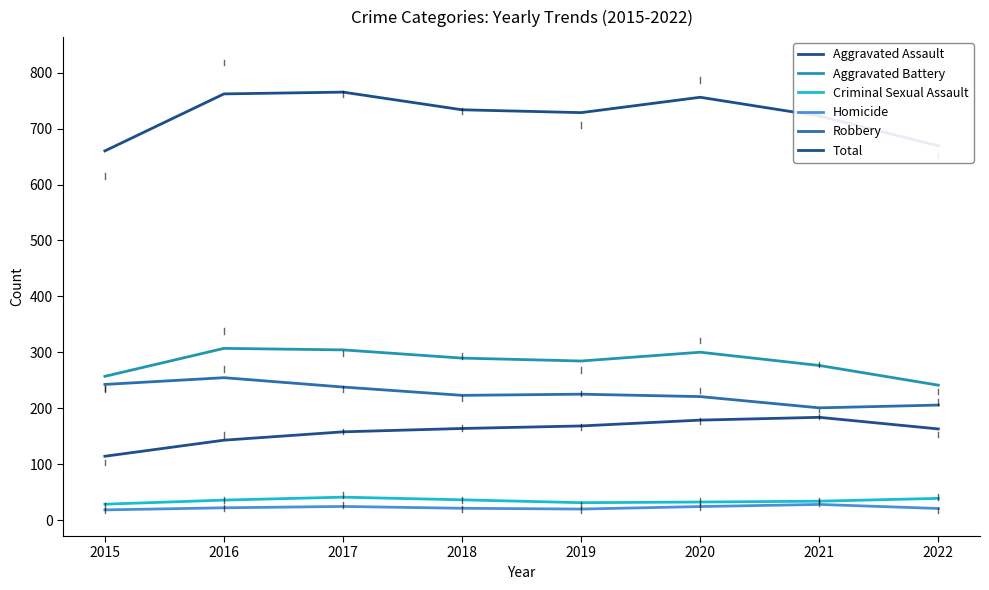

What is the difference between the highest and lowest values at 2019?

708.8